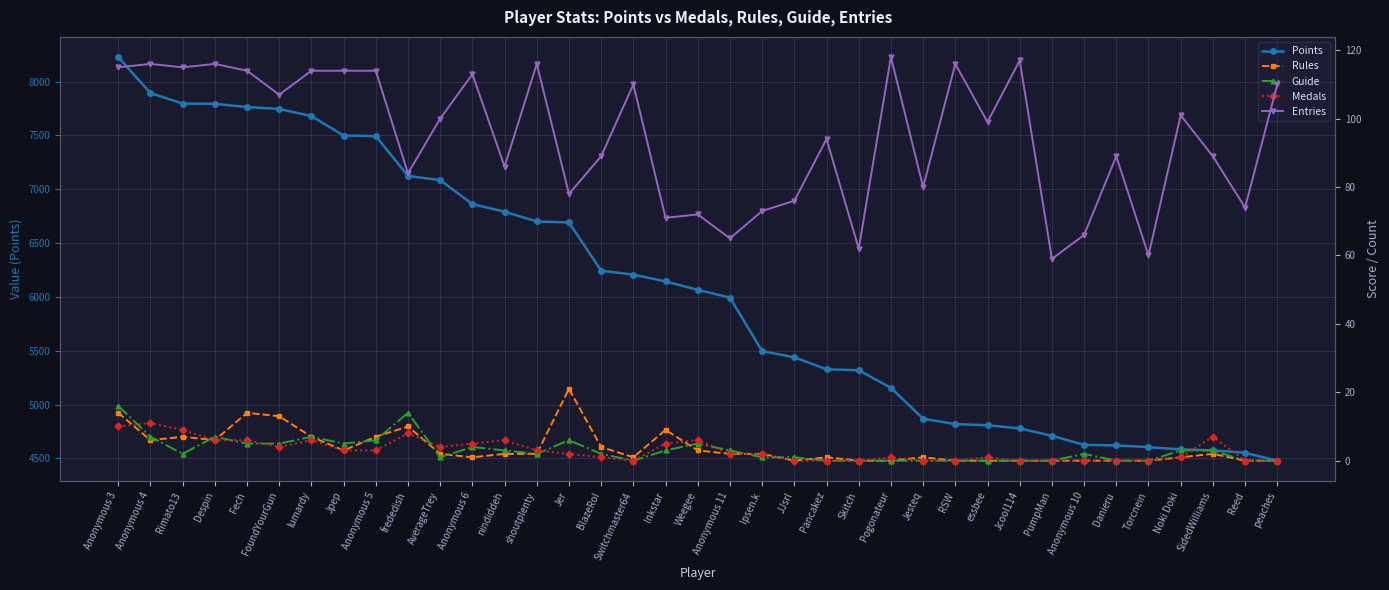

Between PumpMan and JJsrl, which is larger?

JJsrl